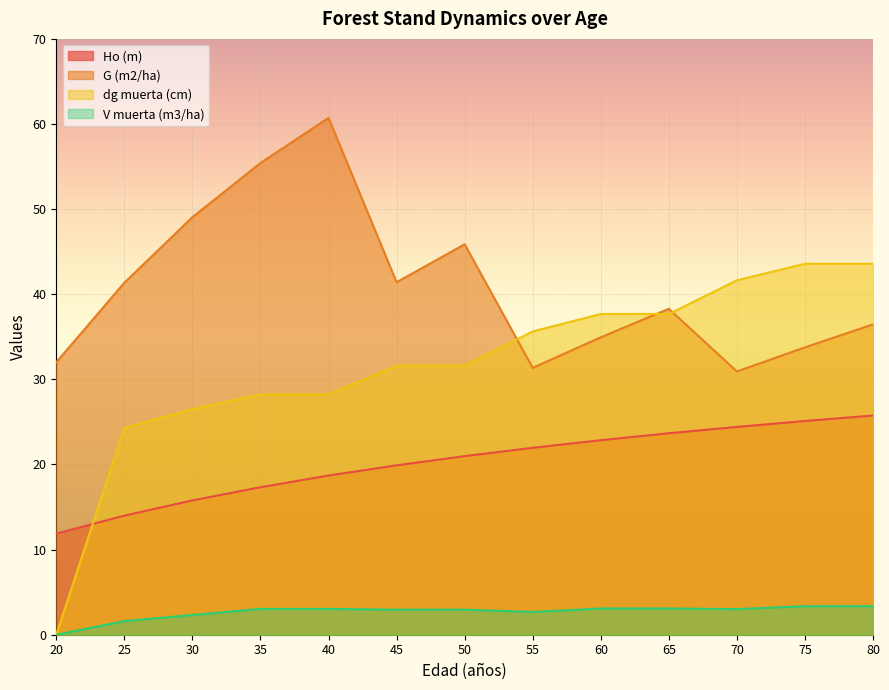

Is it true that Ho (m) equals 24.4 at 70?

True